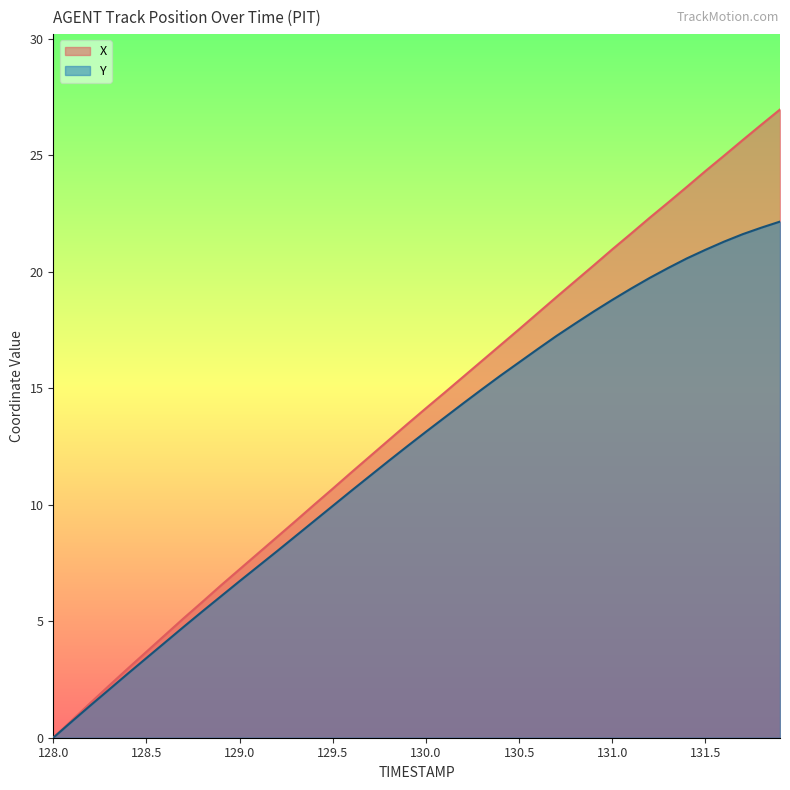

Count the number of data series in this chart.

2